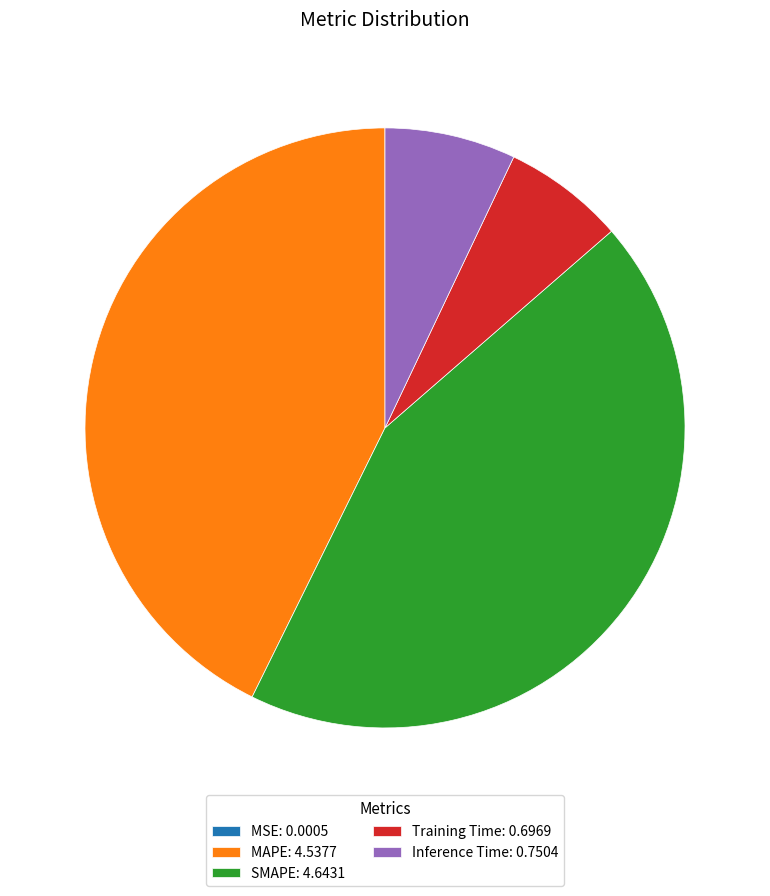

True or false: Training Time: 0.6969 accounts for 20% of the total.

False